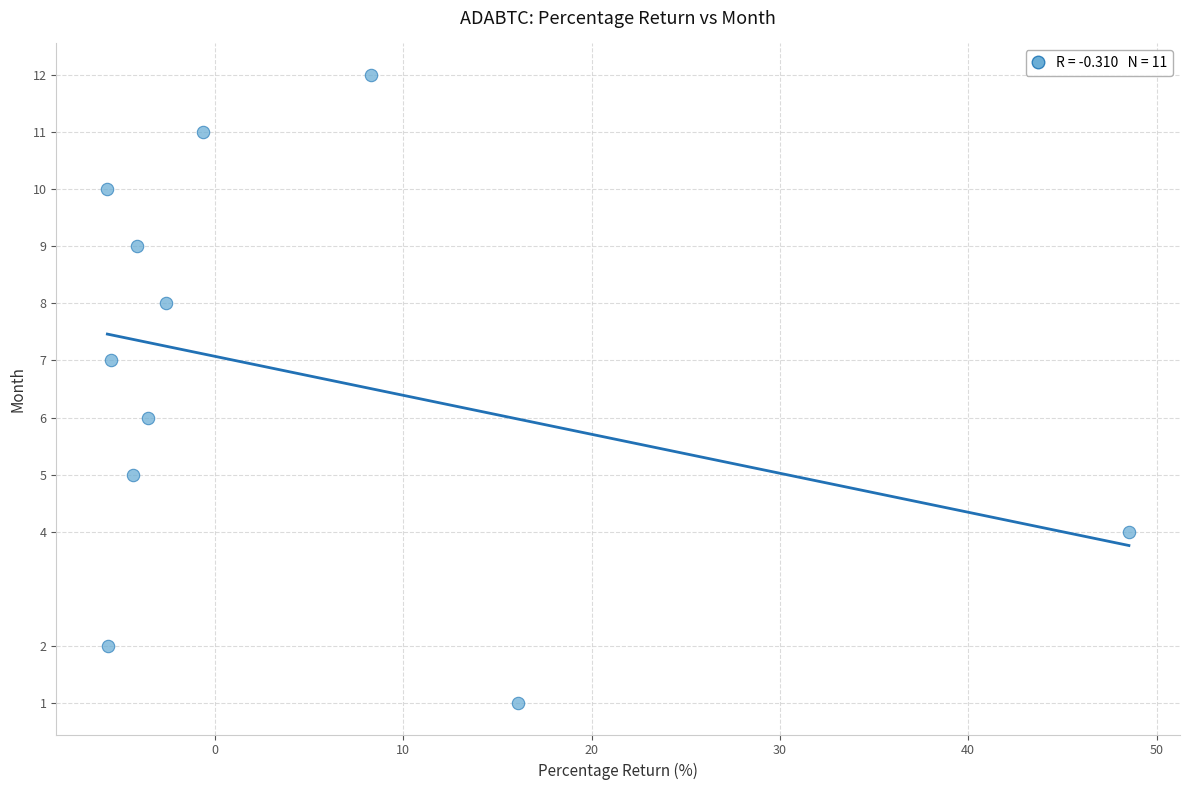

What is the average Y value?

7